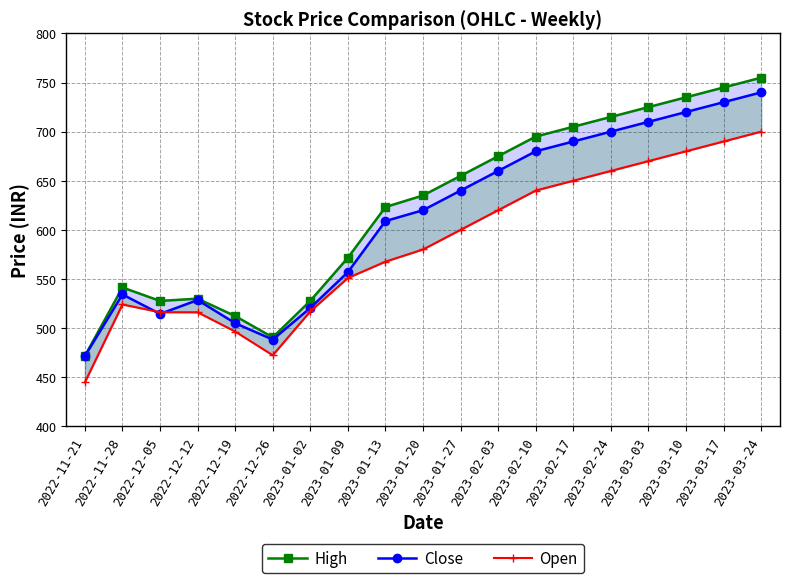

At which label is Close closest to 605?

2023-01-13